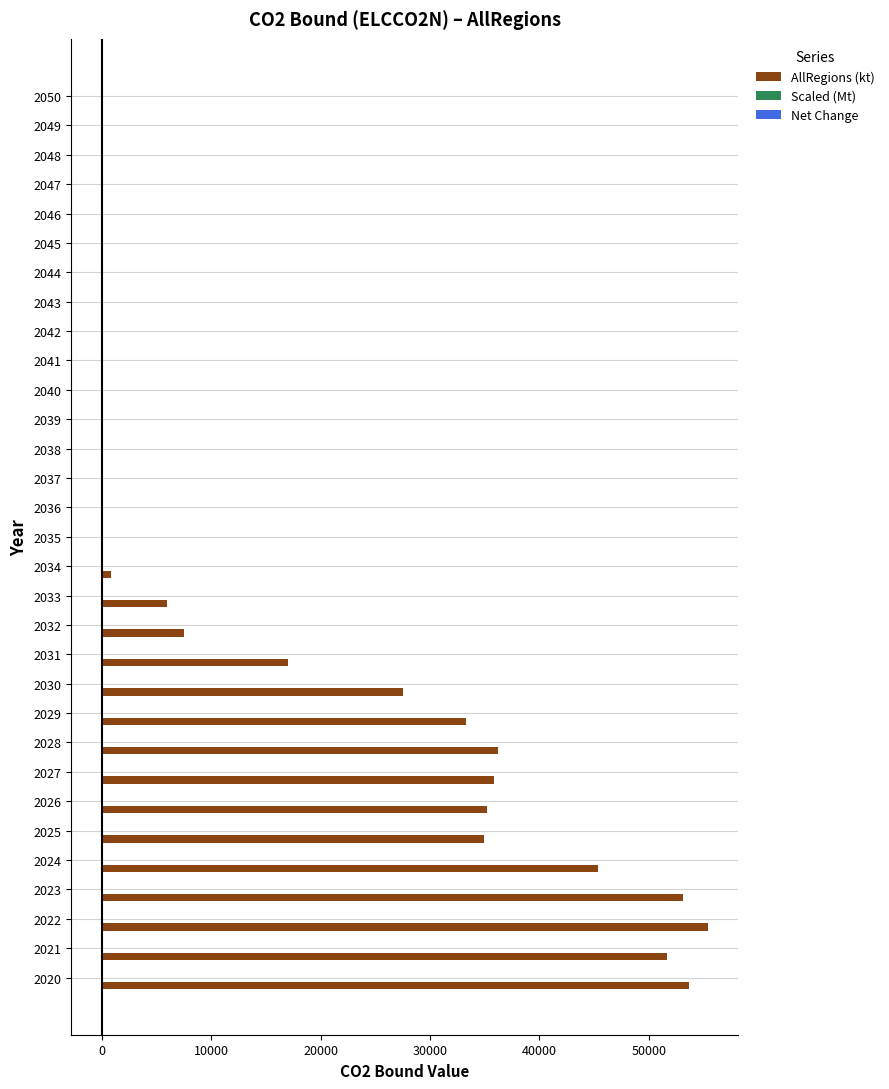

Which series has the largest total across all categories?

AllRegions (kt)